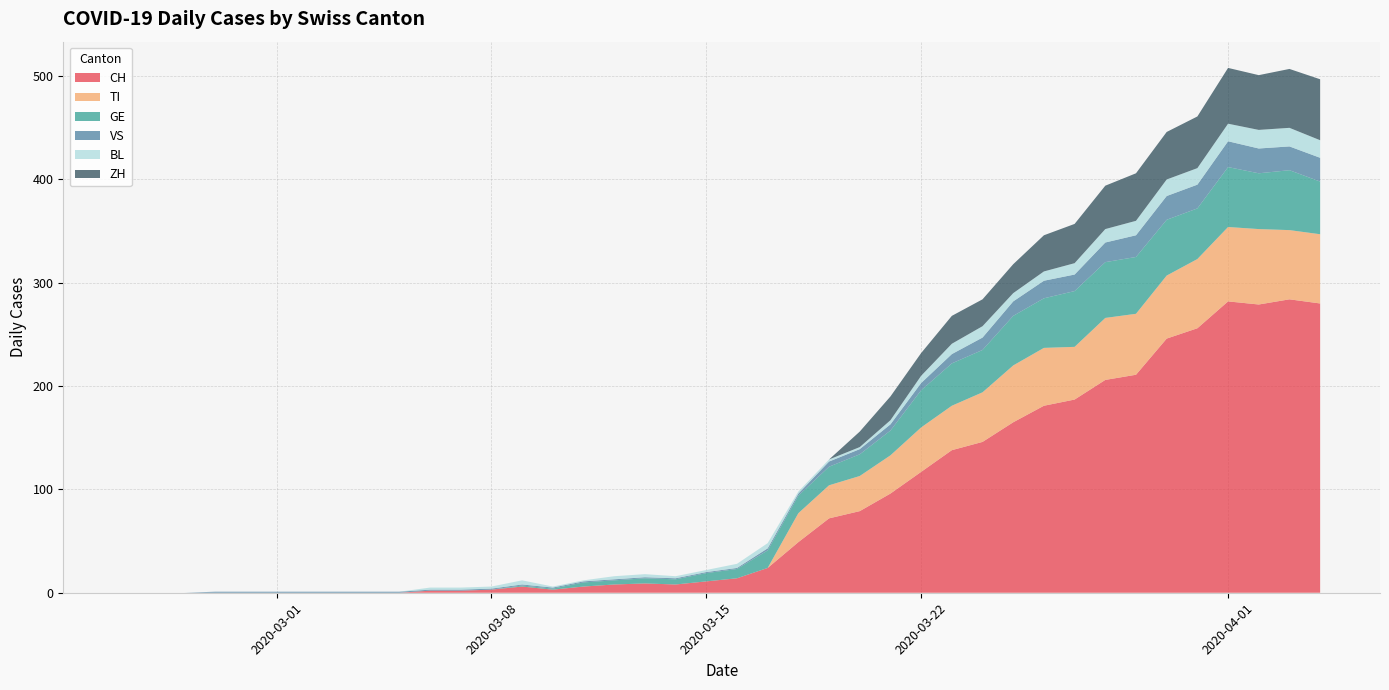

Reading right to left, list all the values displayed in this chart.

CH: 280	284	279	282	256	246	211	206	187	181	165	146	138	117	96	79	72	49	24	14	11	8	9	8	6	3	6	3	2	2	0	0	0	0	0	0	0	0	0	0
TI: 67	67	73	72	67	61	59	60	51	56	55	48	43	43	37	34	32	28	0	0	0	0	0	0	0	0	0	0	0	0	0	0	0	0	0	0	0	0	0	0
GE: 51	58	54	58	49	54	55	54	54	48	48	41	41	36	24	21	18	17	17	9	8	5	5	4	4	1	1	0	0	0	0	0	0	0	0	0	0	0	0	0
VS: 23	23	24	25	23	23	21	19	16	17	14	12	9	7	6	5	5	2	2	1	1	1	1	1	1	1	1	1	1	1	1	1	1	1	1	1	1	0	0	0
BL: 17	18	18	17	16	16	14	13	11	9	8	11	10	7	4	2	2	2	5	4	2	2	3	3	1	1	4	2	2	2	0	0	0	0	0	0	0	0	0	0
ZH: 59	57	53	54	50	46	46	42	38	35	28	26	27	22	23	15	0	0	0	0	0	0	0	0	0	0	0	0	0	0	0	0	0	0	0	0	0	0	0	0